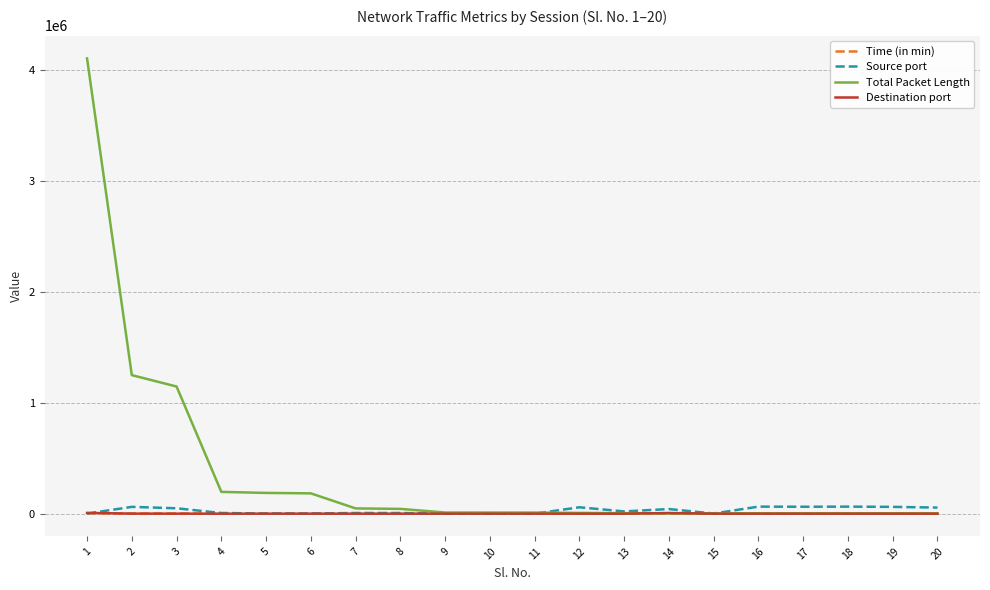

What is the difference between the maximum and minimum values in the Destination port series?

6978.0